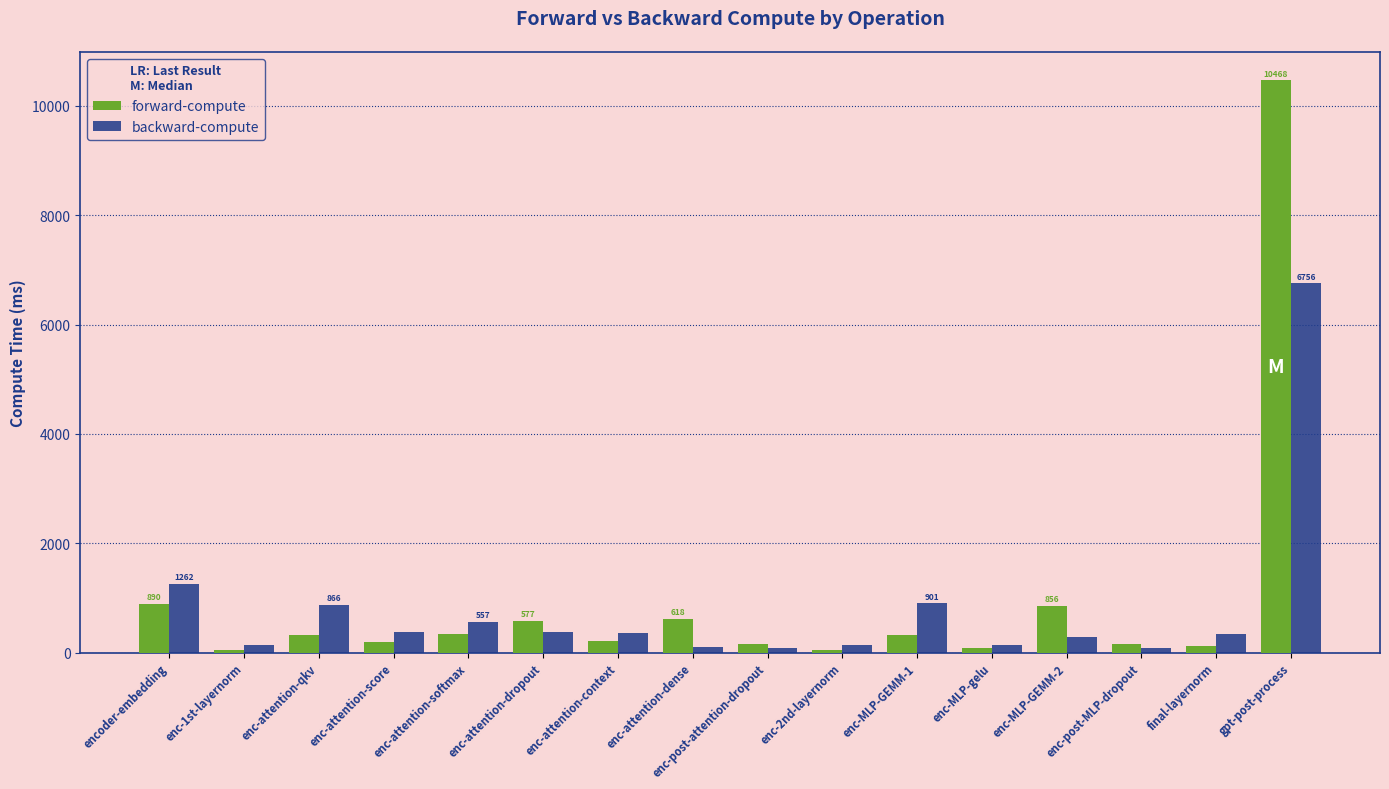

Rank the series at enc-MLP-GEMM-1 from highest to lowest value.

backward-compute, forward-compute